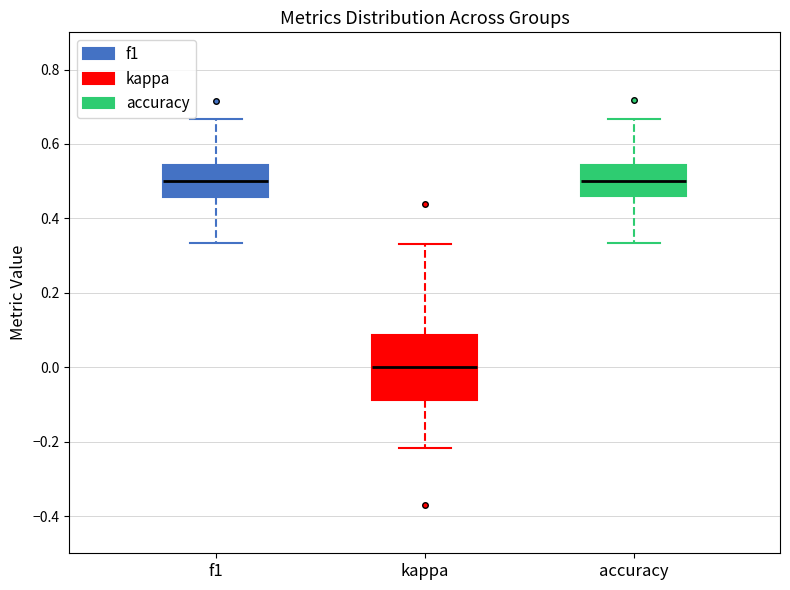

Reading left to right, transcribe this box plot: for each box, give where its median line is, the range the box spans, and where its two whiskers end, as read against the y-axis. The values are not printed on the chart, so give them approximately, as read against the axis.

f1: median 0.50, box 0.46 to 0.54, whiskers 0.34 to 0.66
kappa: median 0.00, box -0.08 to 0.08, whiskers -0.22 to 0.34
accuracy: median 0.50, box 0.46 to 0.54, whiskers 0.34 to 0.66